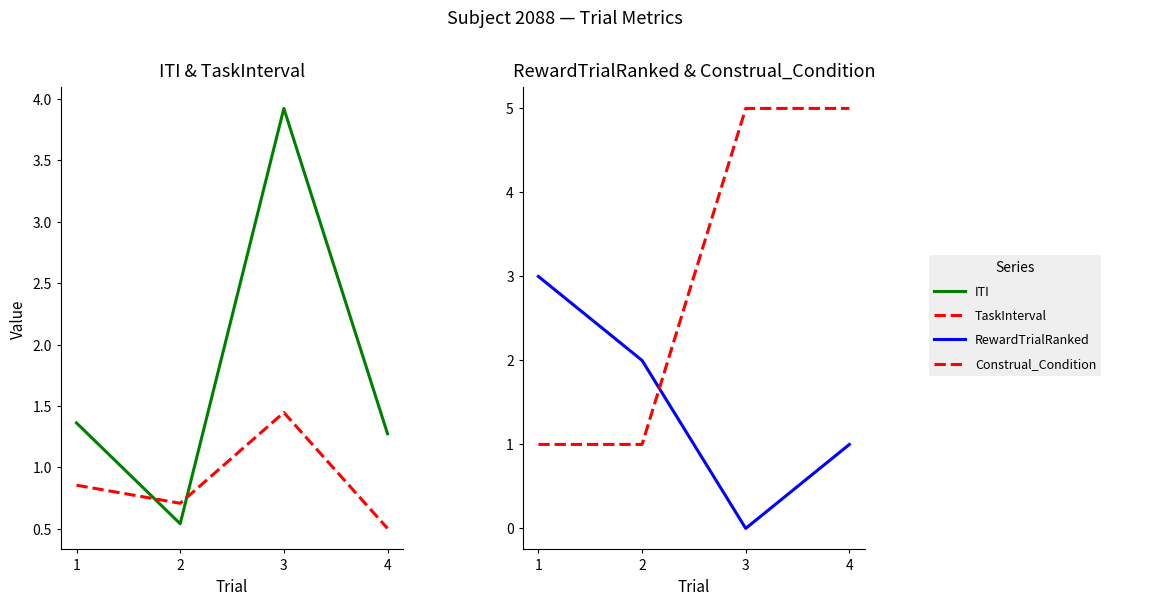

Is the value of RewardTrialRanked at 2 greater than the value of TaskInterval at 2?

Yes